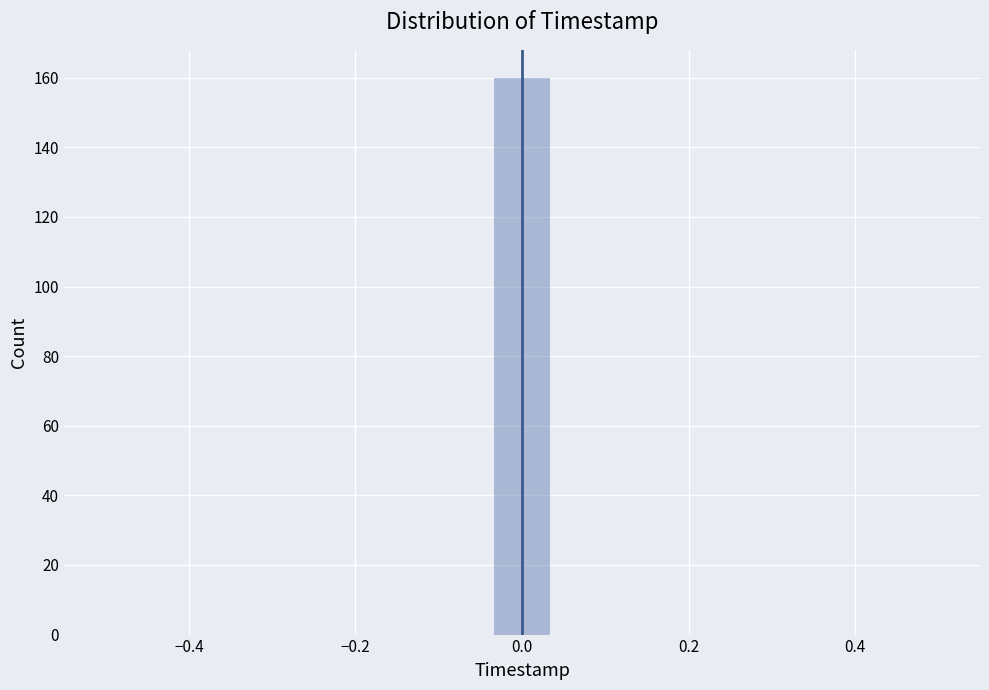

Read against the x-axis, roughly where is the centre of the tallest bar?

0.00